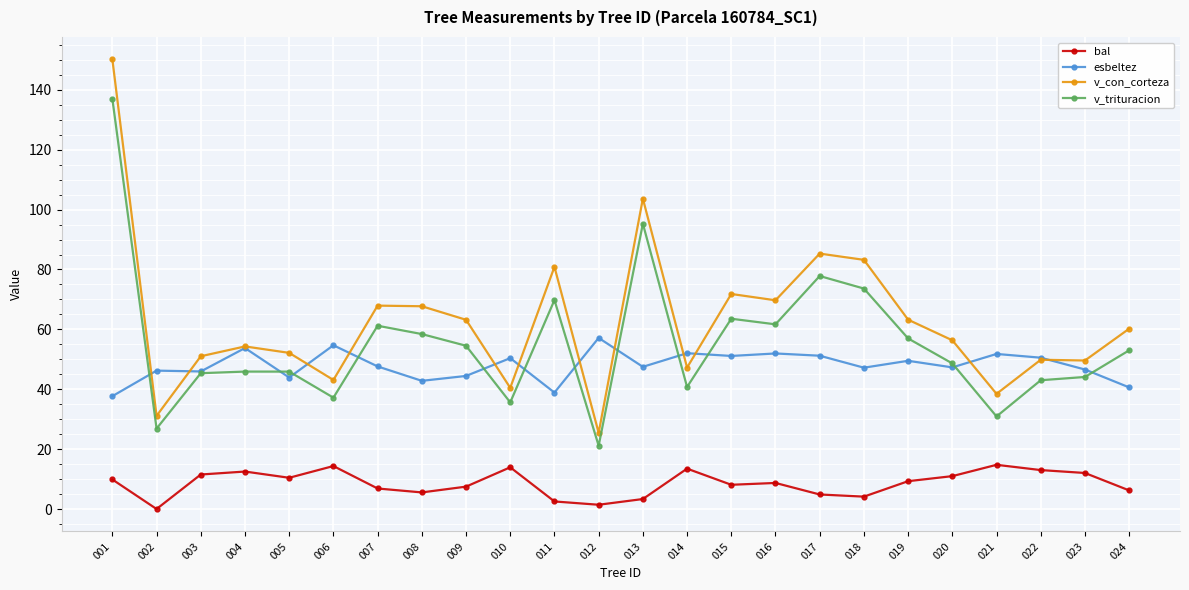

What is the value of the v_con_corteza point at the 18th from the left?

83.2